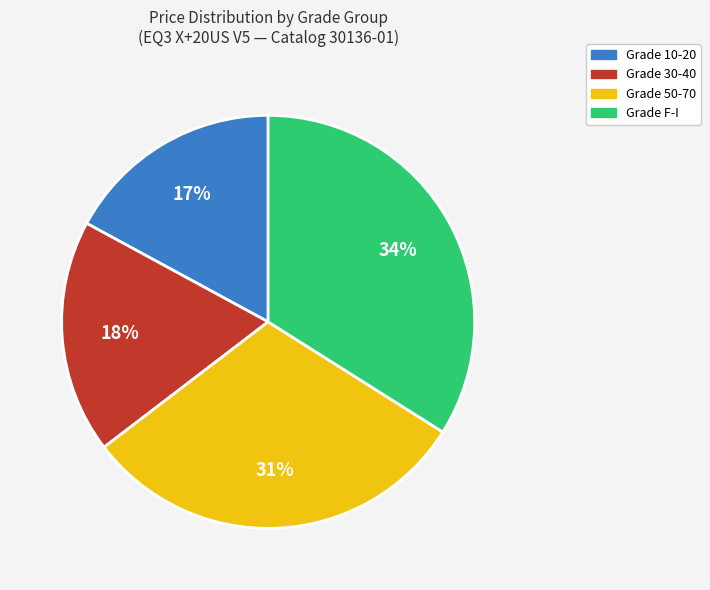

Is there a majority slice in this chart?

No